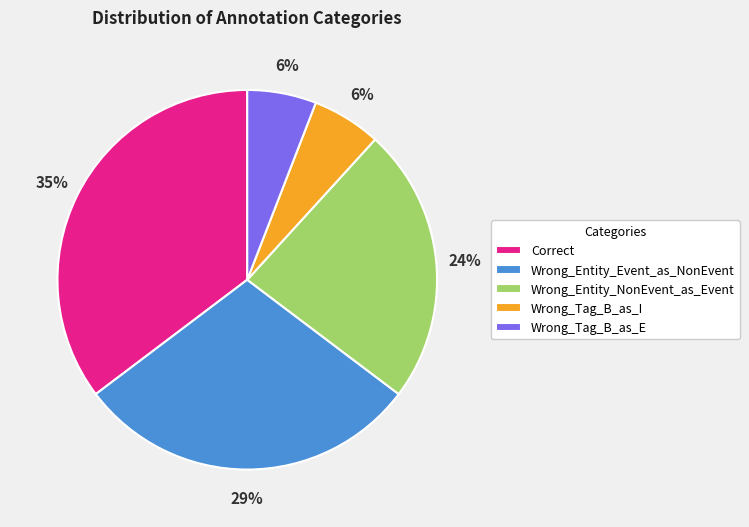

Which slice is the largest?

Correct